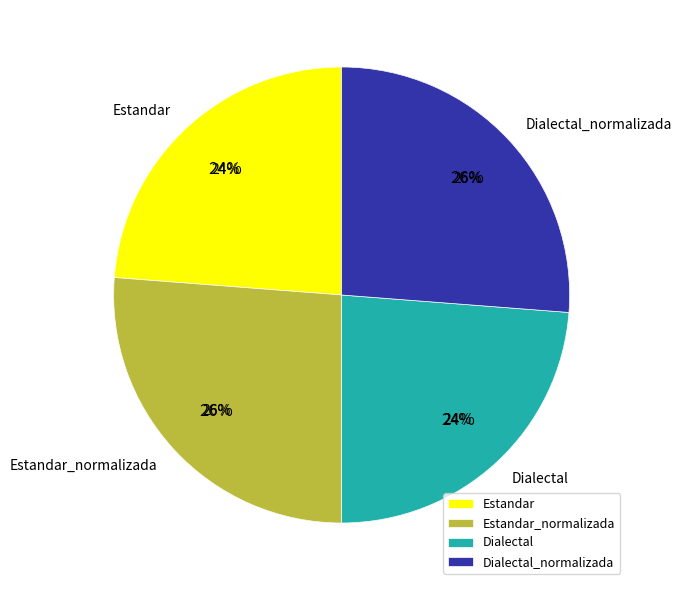

Count the number of slices in the pie.

4